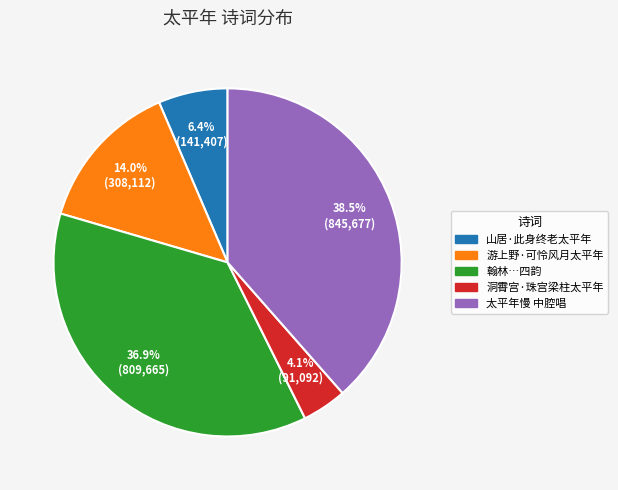

Does any single category account for the majority?

No